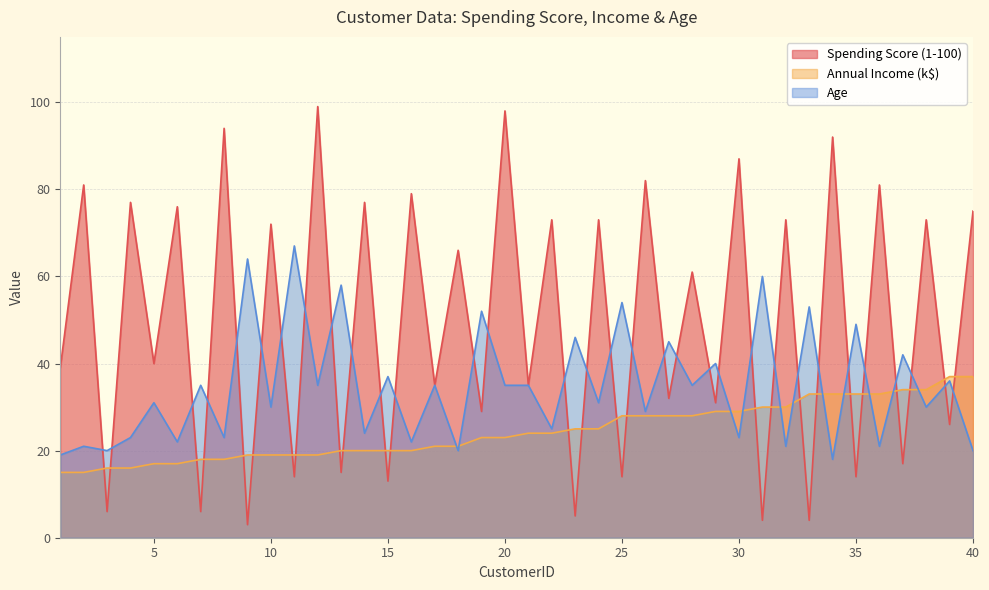

List the labels in order of Age value, smallest first.

34, 1, 3, 18, 40, 2, 32, 36, 6, 16, 4, 8, 30, 14, 22, 26, 10, 38, 5, 24, 7, 12, 17, 20, 21, 28, 39, 15, 29, 37, 27, 23, 35, 19, 33, 25, 13, 31, 9, 11